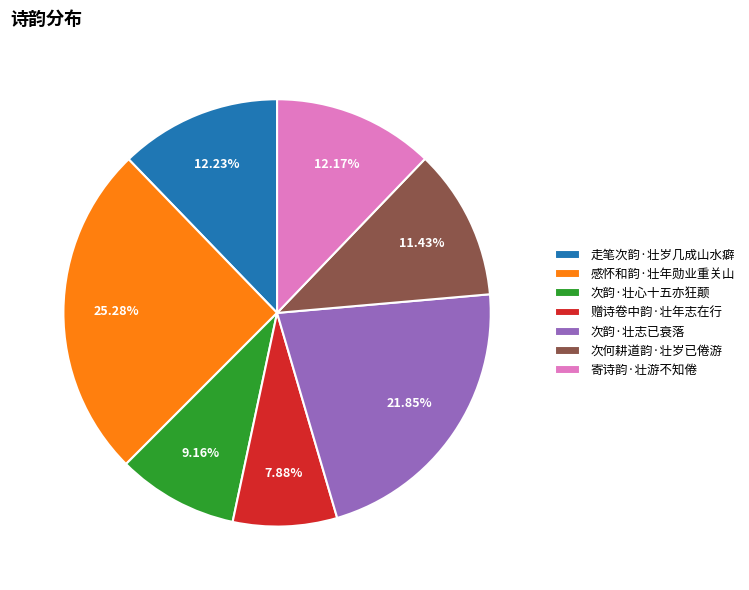

To the nearest percent, what is the difference between the largest and smallest slice percentages?

17%